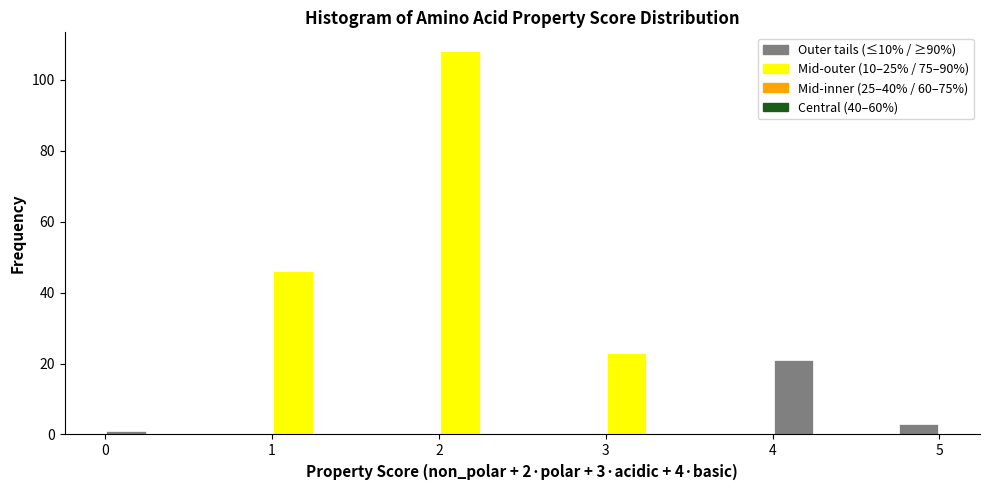

Around what value on the x-axis is the tallest bar? Give the approximate position of its centre, as read against the axis.

2.1